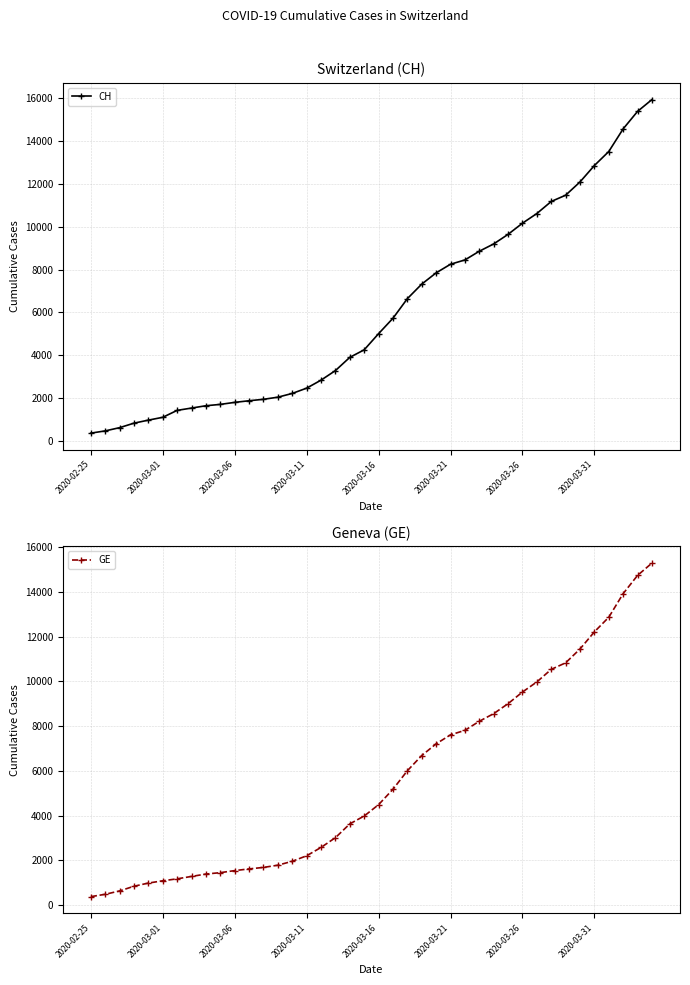

Where does the CH series first go above 5012?

21